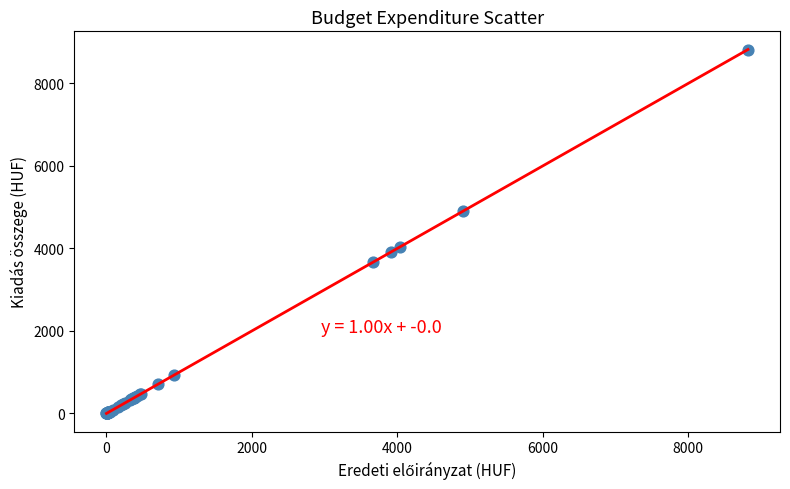

What Y value in the scatter plot is closest to 4410?

4036.0